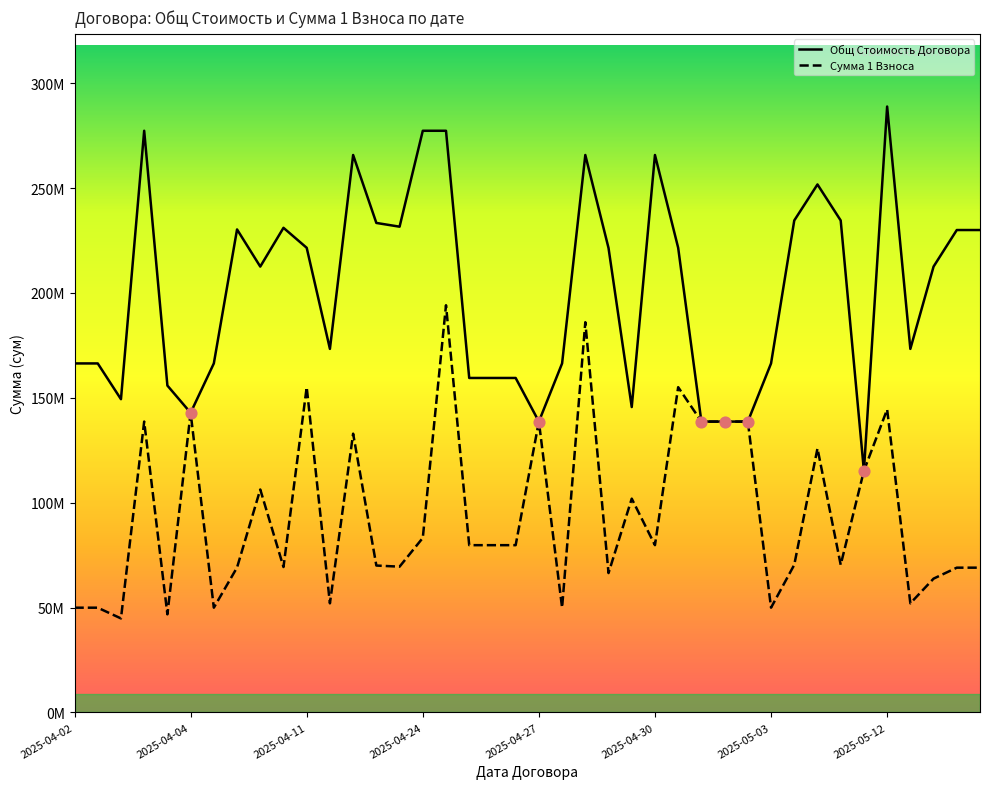

What is the total value across all series at 2025-05-03?

216278400